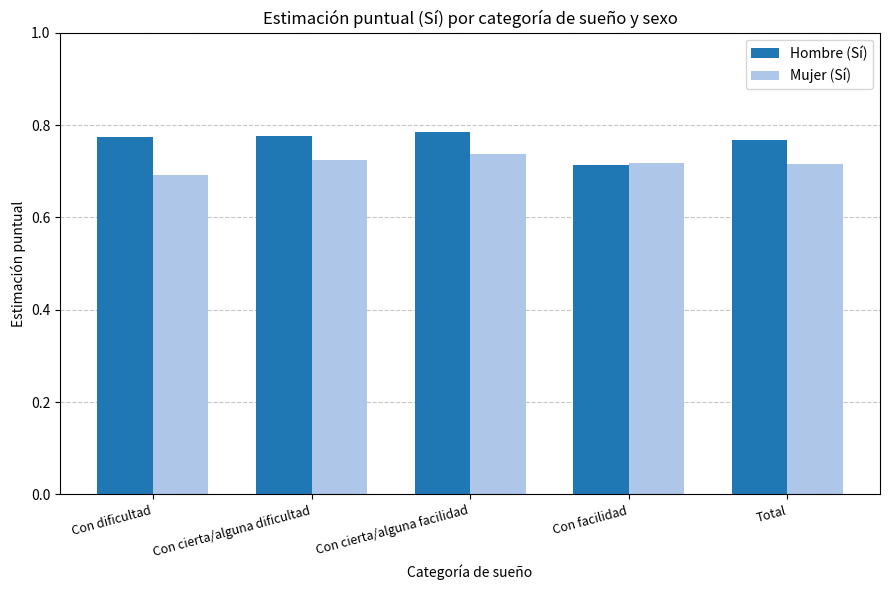

Rank the series by their maximum value, from highest to lowest.

Hombre (Sí), Mujer (Sí)